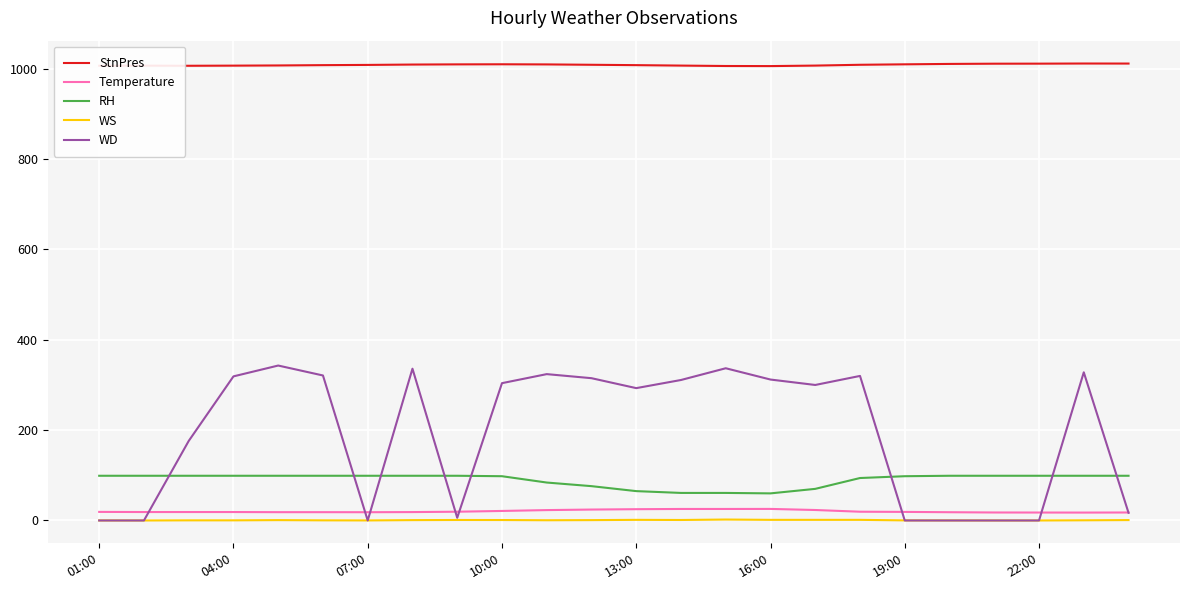

Which series has the widest spread of values?

WD